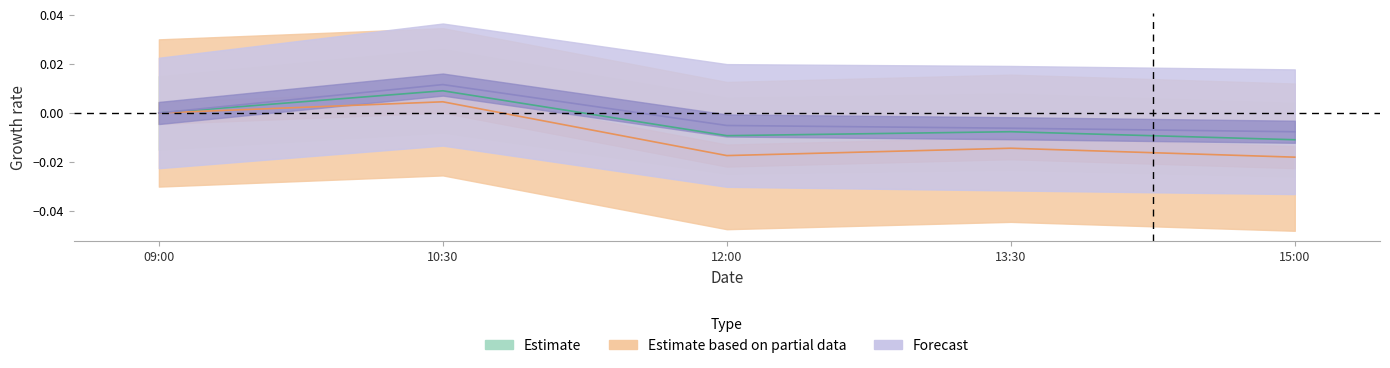

At how many categories does at least one series exceed 0?

1